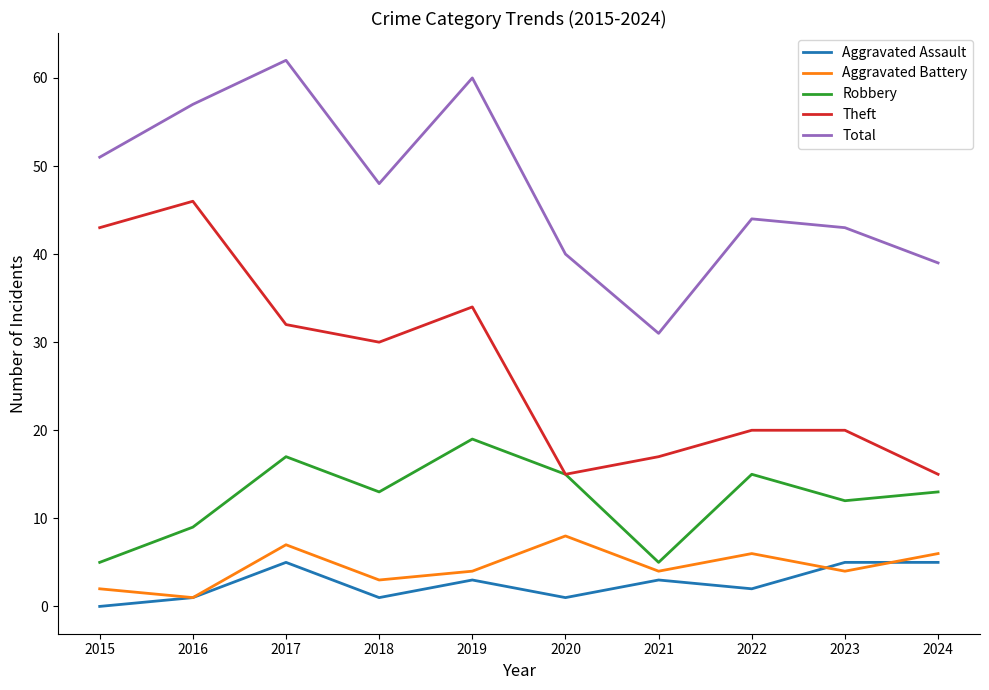

True or false: Aggravated Assault and Theft cross at least once.

False